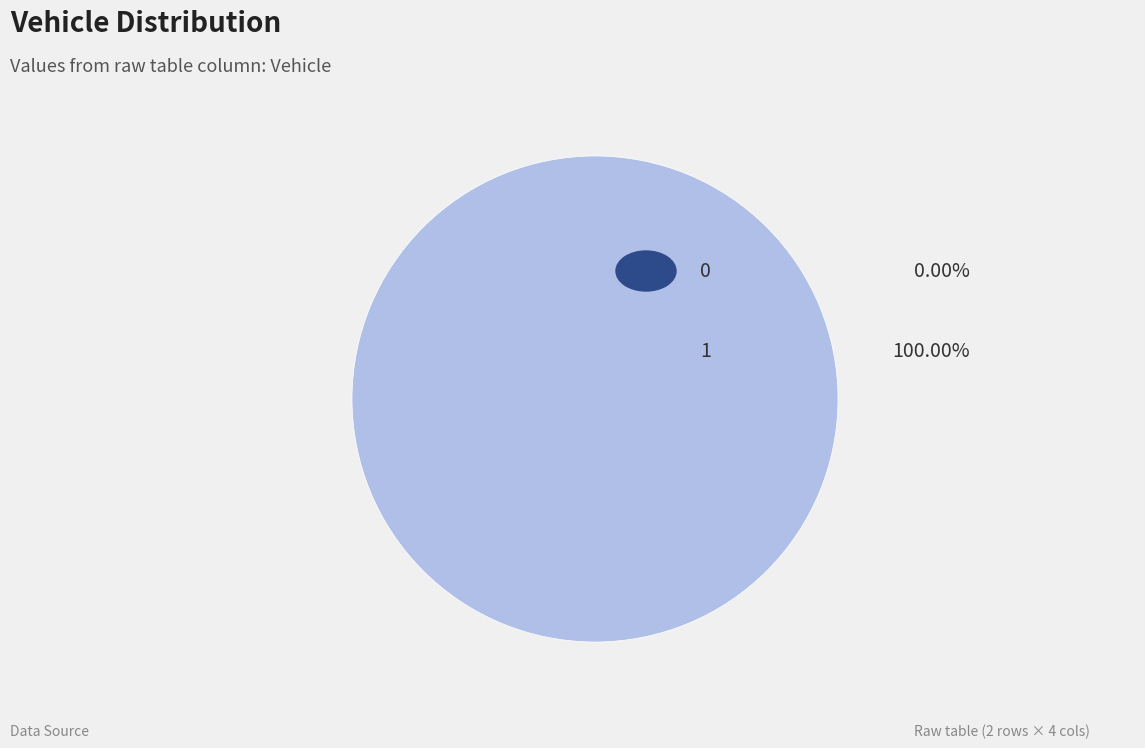

To the nearest percent, what is the difference between the largest and smallest slice percentages?

100%